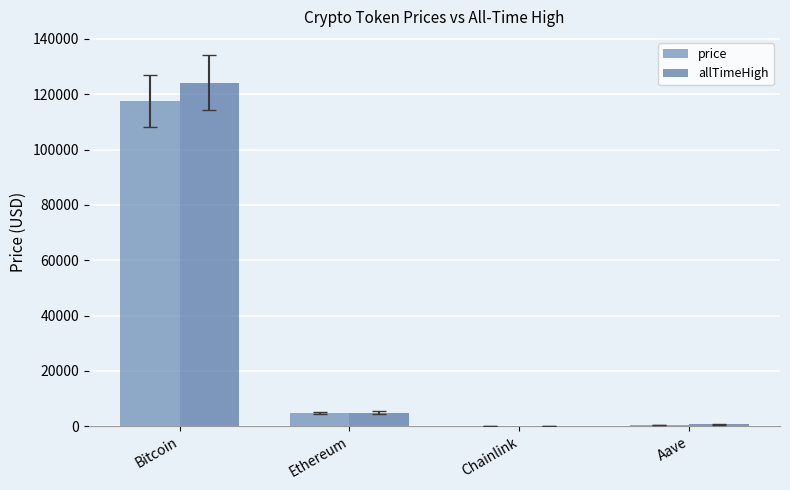

The value of allTimeHigh at Bitcoin is 62902.8. True or false?

False